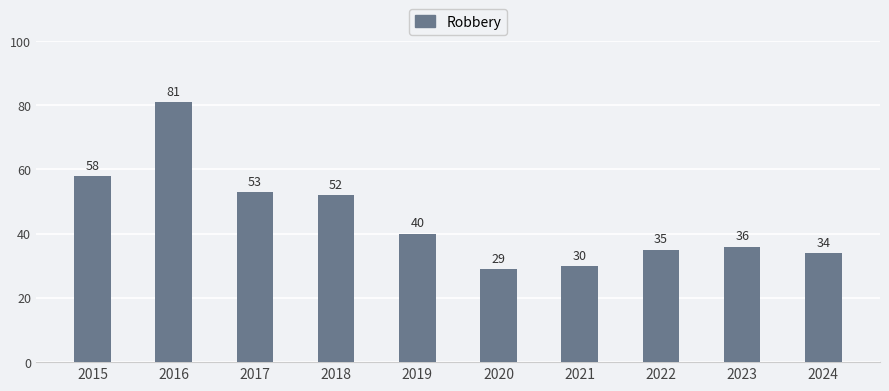

Which category has the highest value across all series?

2016